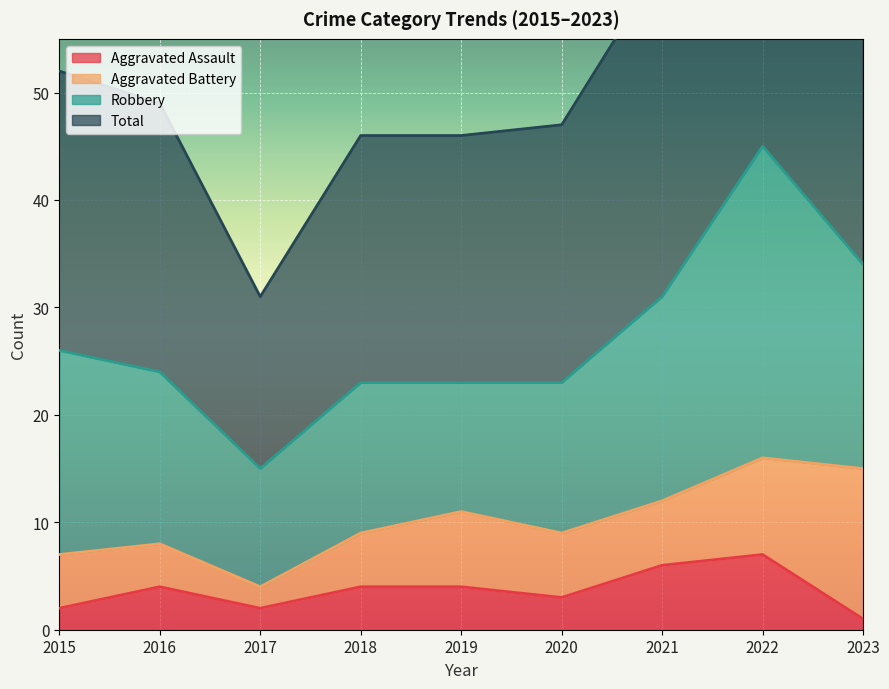

At which label does Aggravated Assault reach its peak?

2022